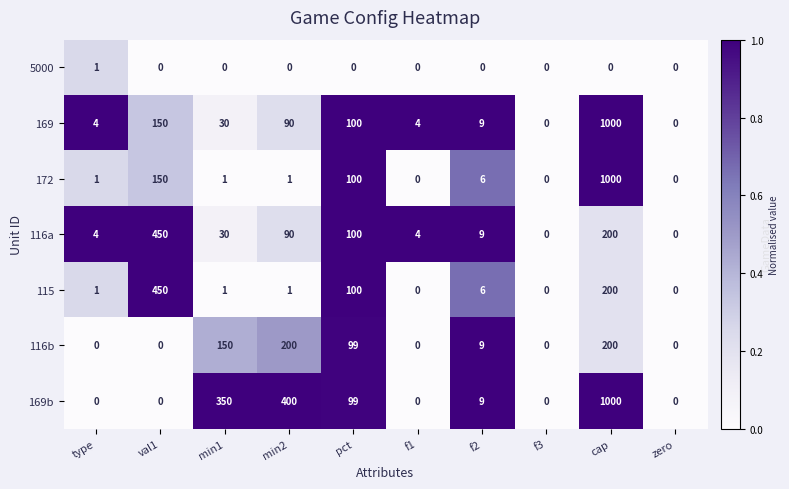

What is the maximum value shown in the chart?

1000